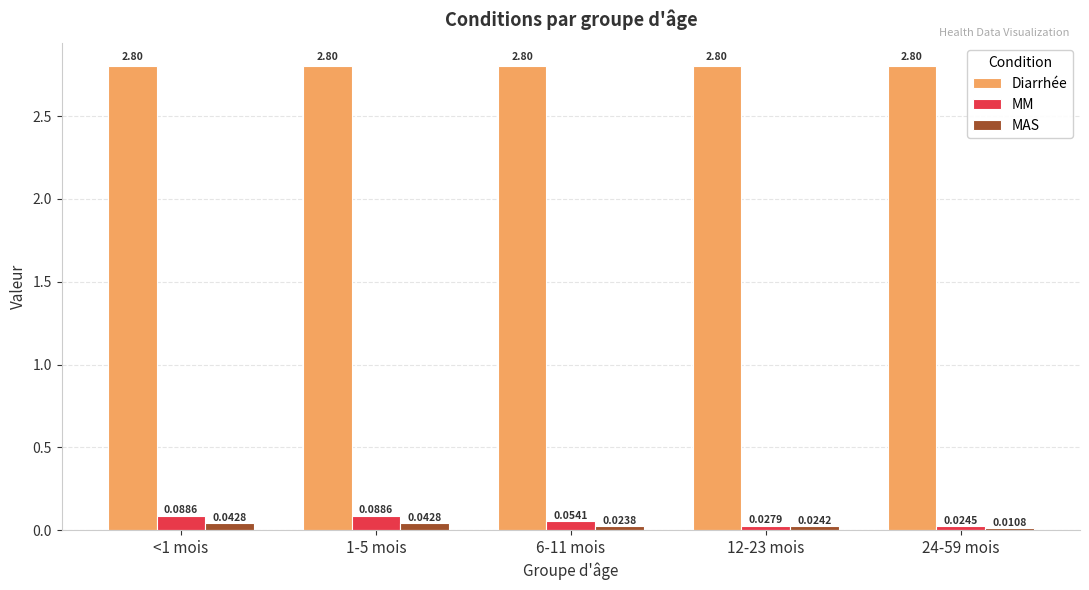

How many categories are shown in the chart?

5